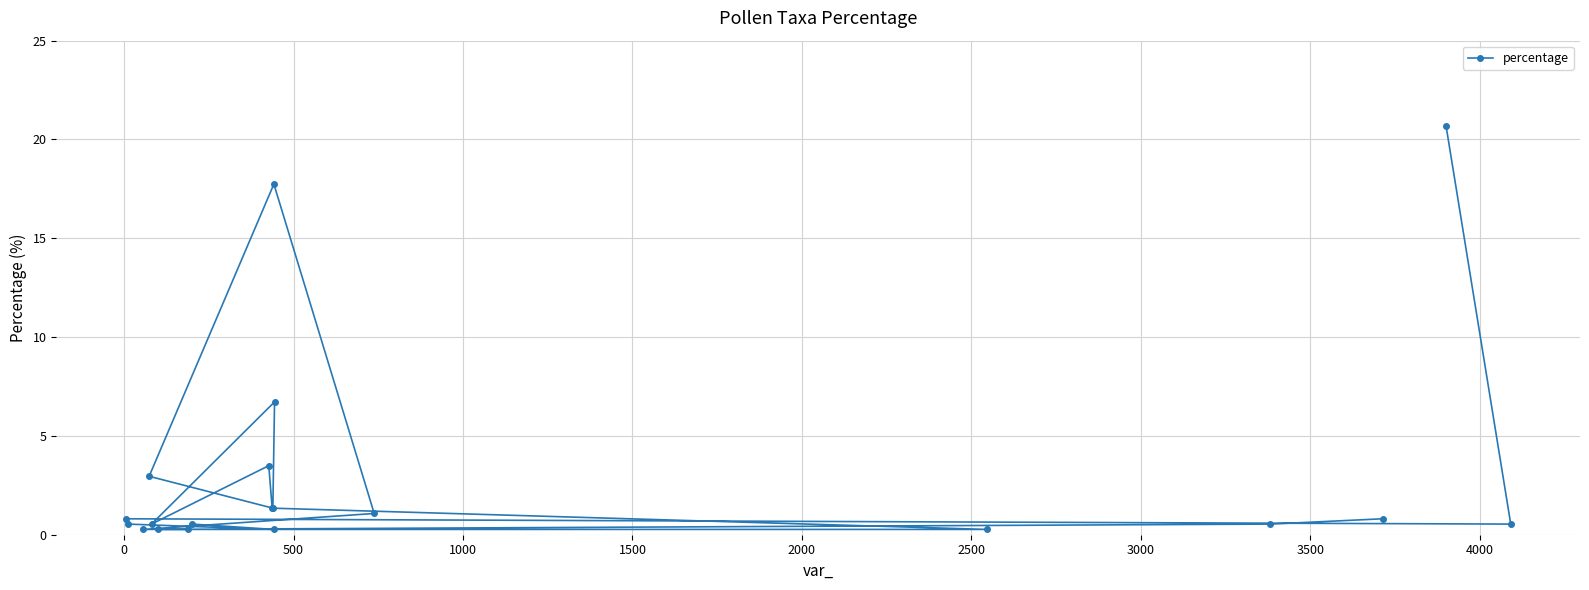

What is the greatest value displayed?

20.7